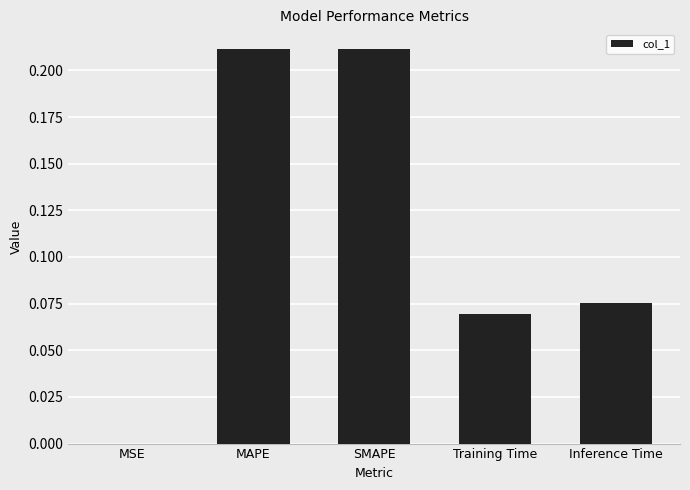

Is it true that the value at Training Time is 0.0?

False